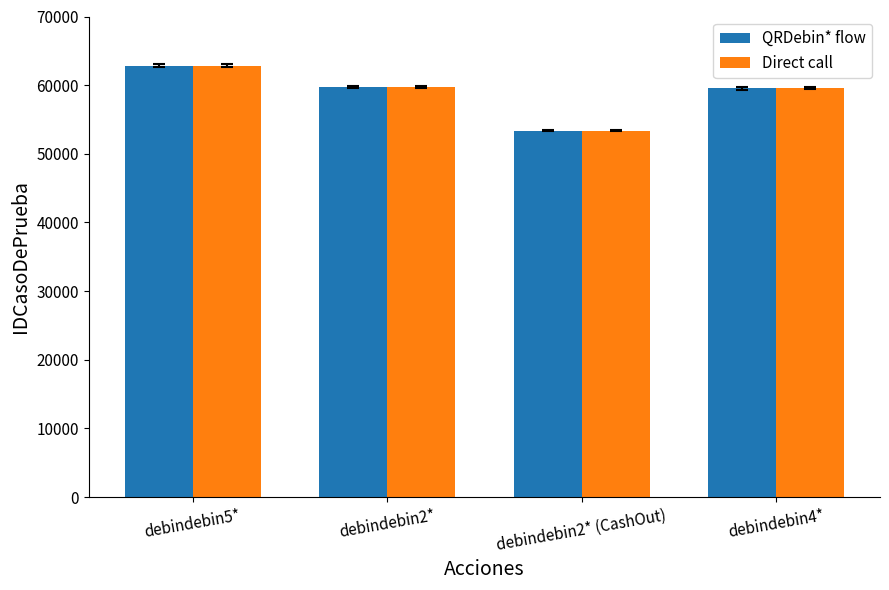

What is the maximum value shown in the chart?

62852